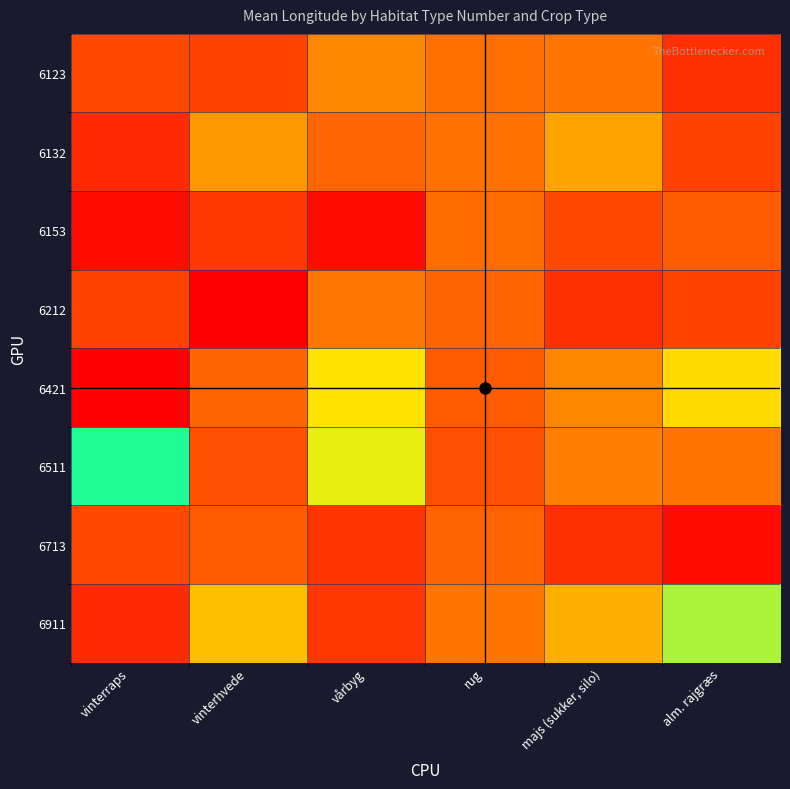

Rank the series by their maximum value, from highest to lowest.

6421, 6911, 6511, 6132, 6123, 6212, 6153, 6713